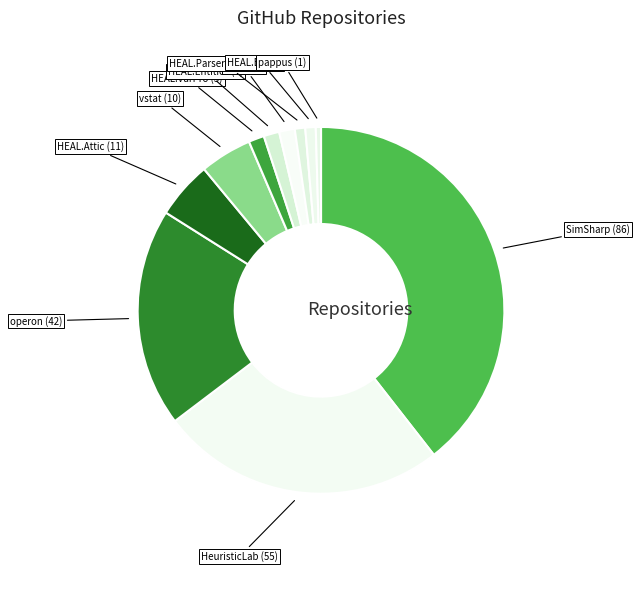

How many segments does this pie chart have?

11